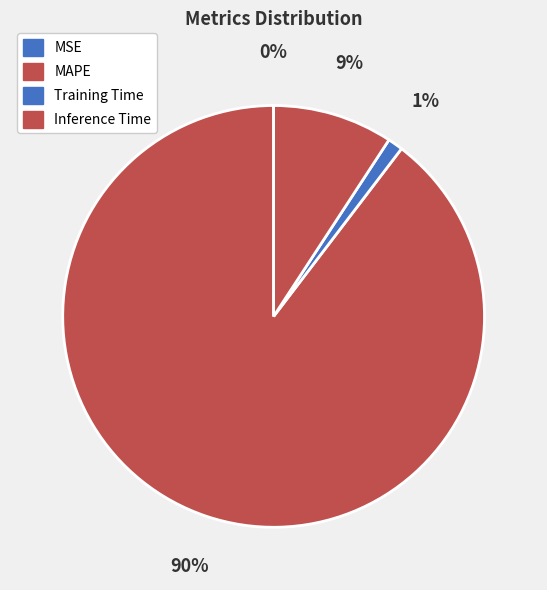

To the nearest percent, what is the average slice percentage?

25%